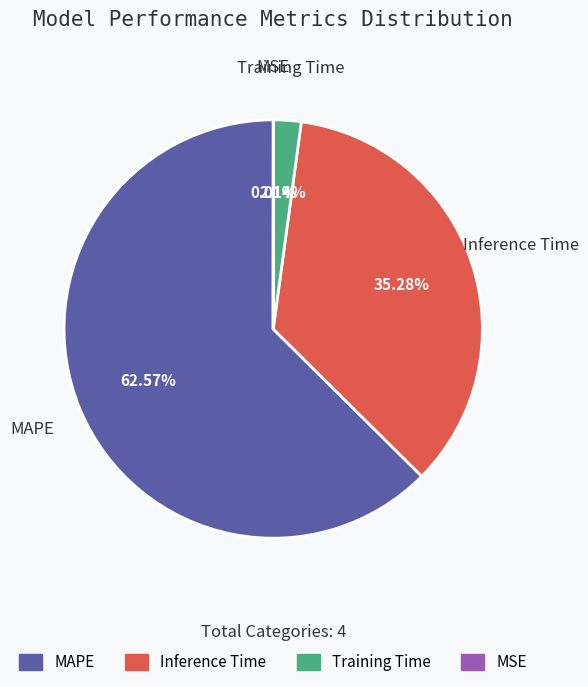

Which category has the biggest portion of the pie?

MAPE